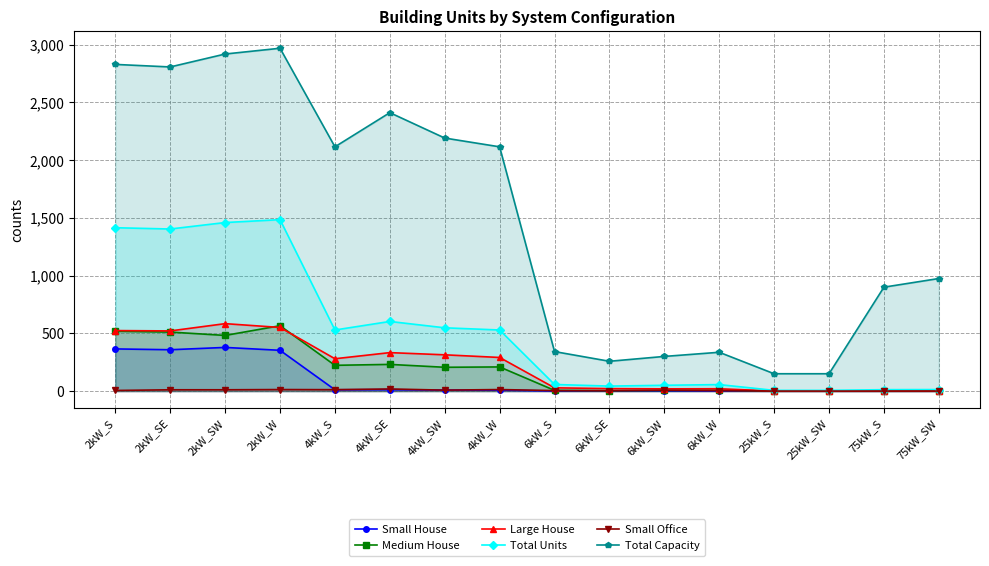

The value of Small House at 4kW_S is 4. True or false?

False